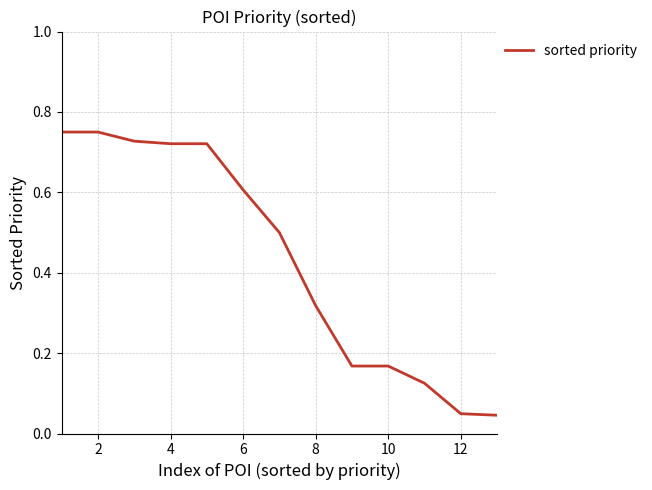

What is the average value?

0.4